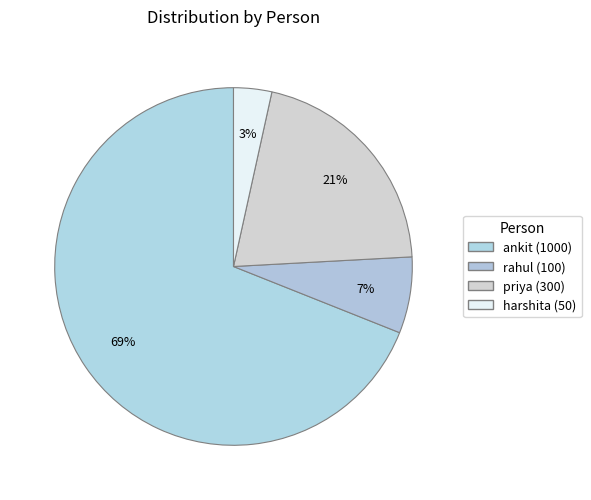

What percentage is the harshita slice, to the nearest percent?

3%